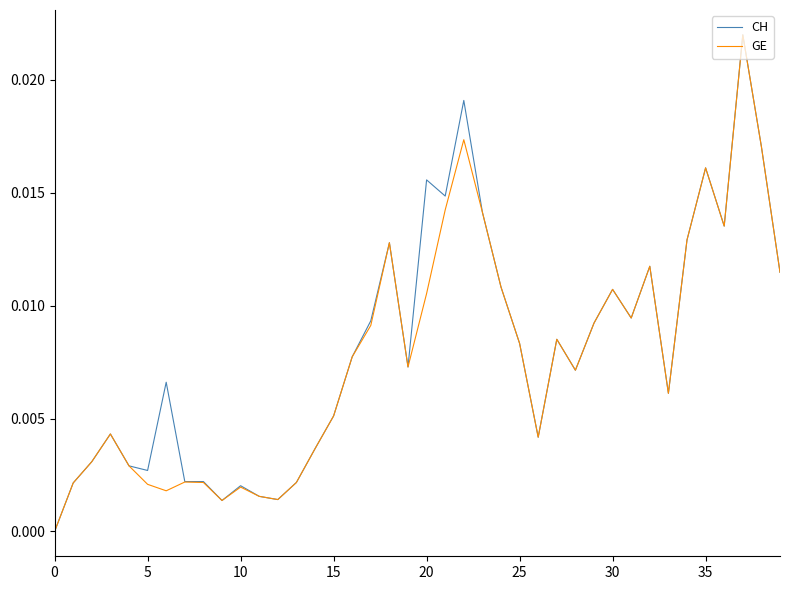

How many categories are shown in the chart?

40